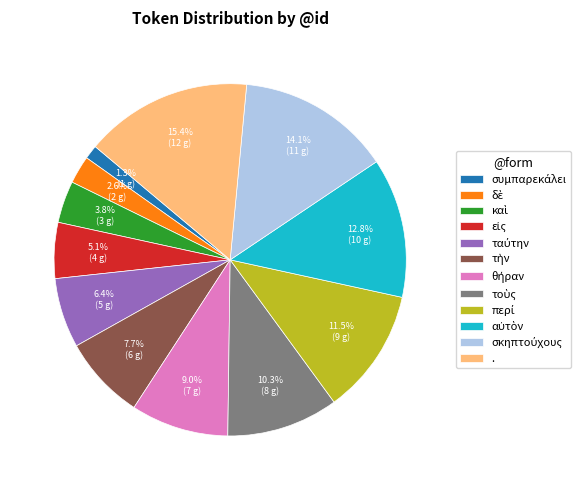

Does any single category account for the majority?

No